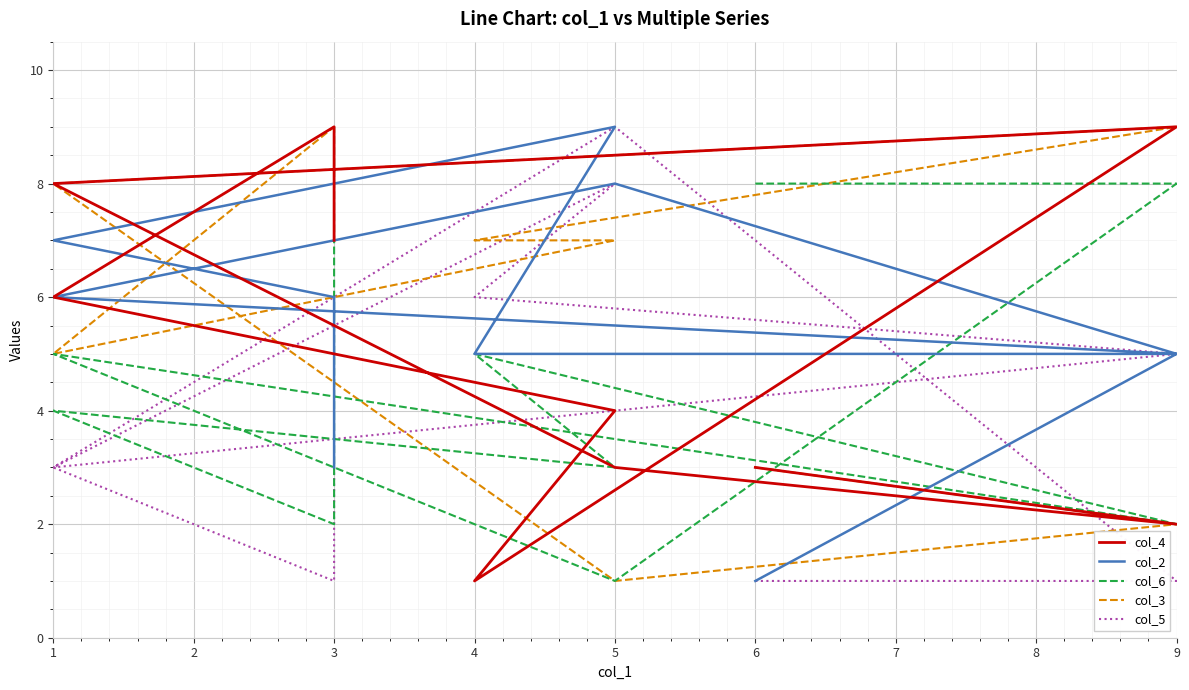

At which category does the chart reach its peak across all series?

9